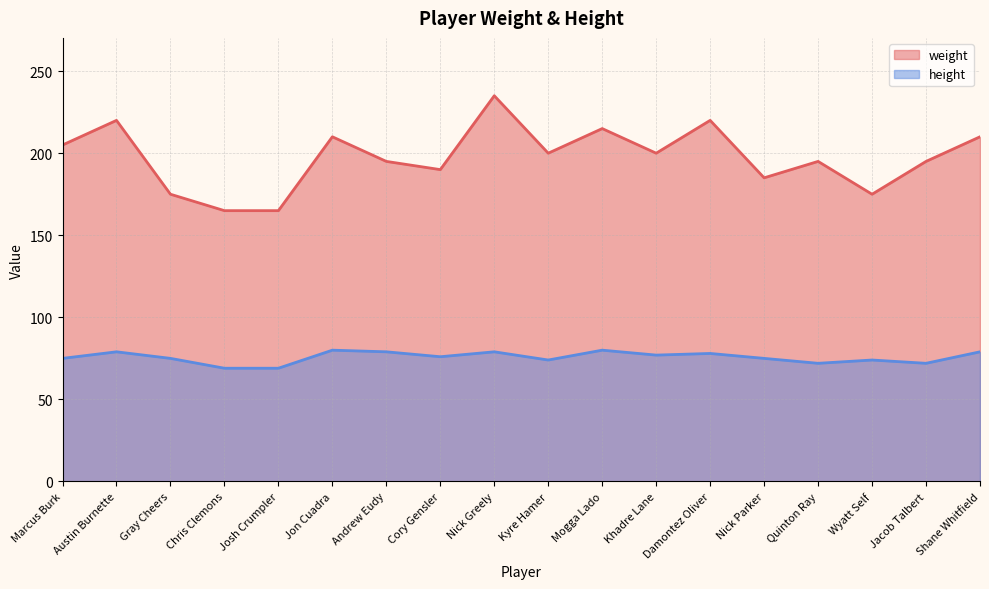

Which category has the lowest value across all series?

Chris Clemons